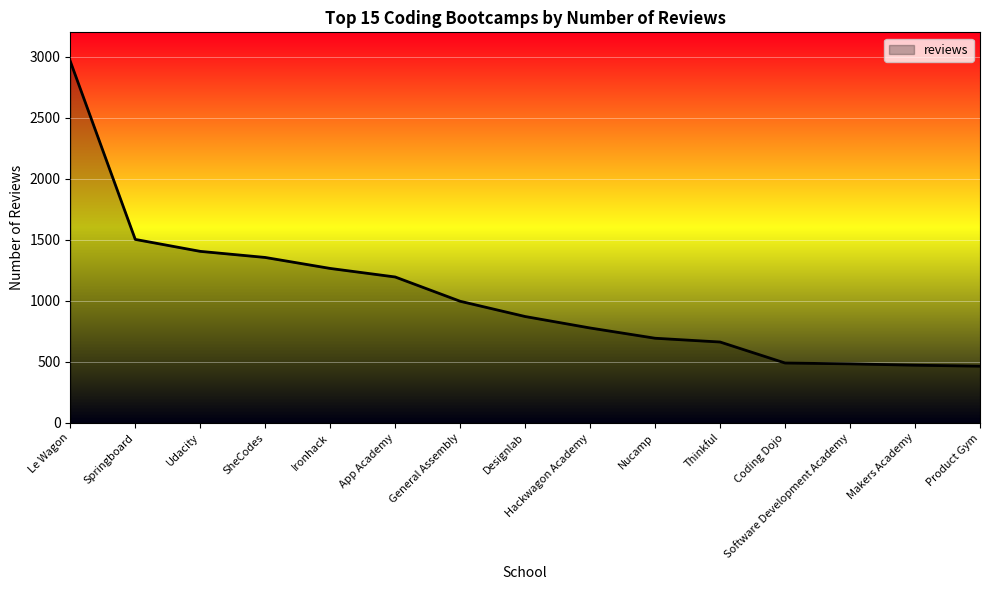

What is the difference between the maximum and minimum values?

2499